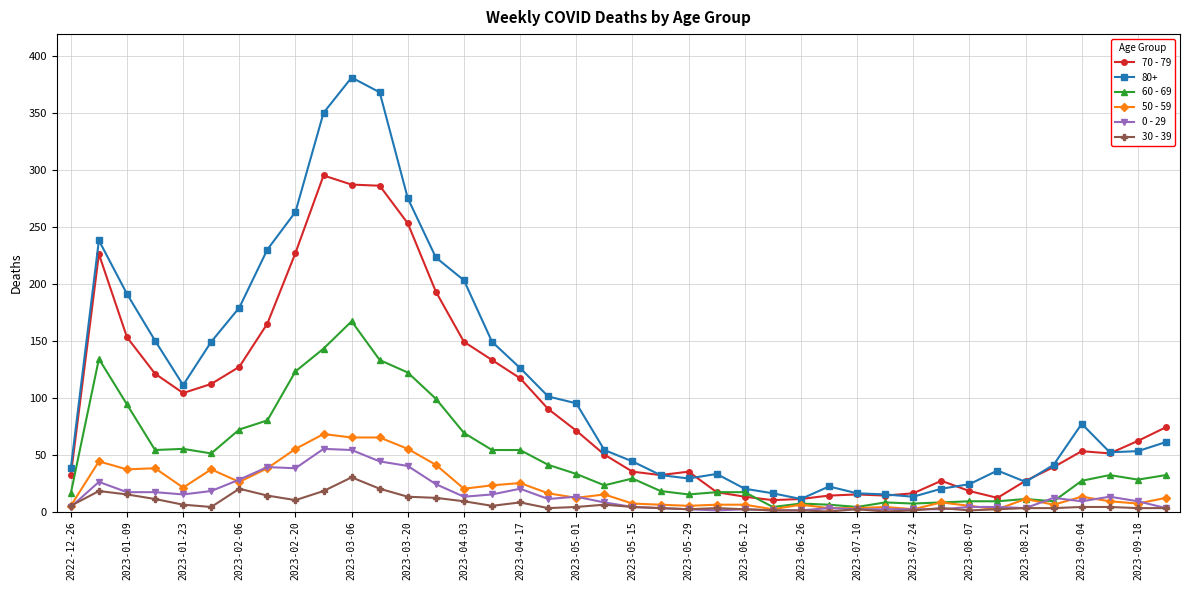

Which series has the largest total across all categories?

80+